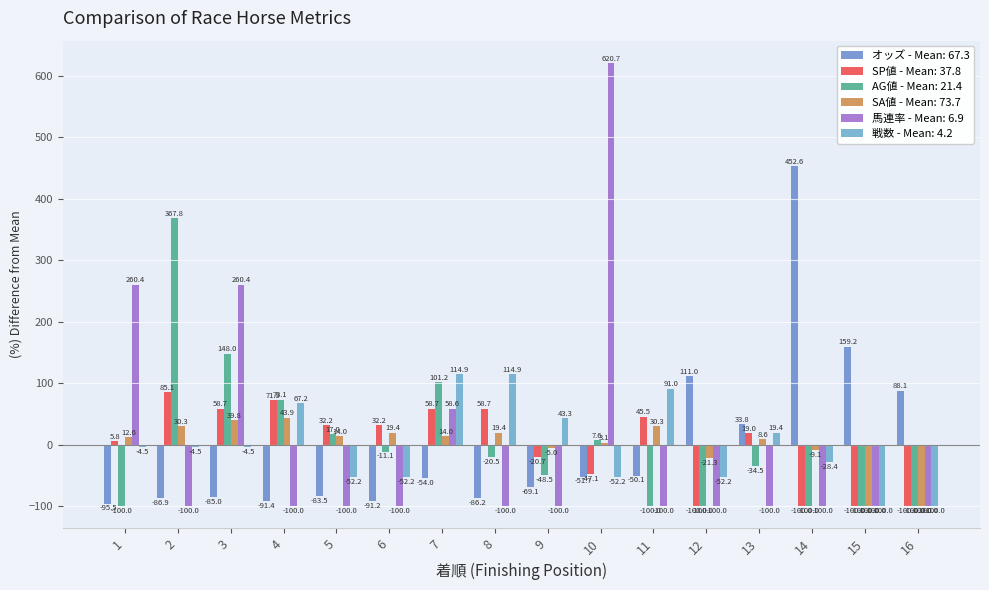

How many series are shown in this chart?

6